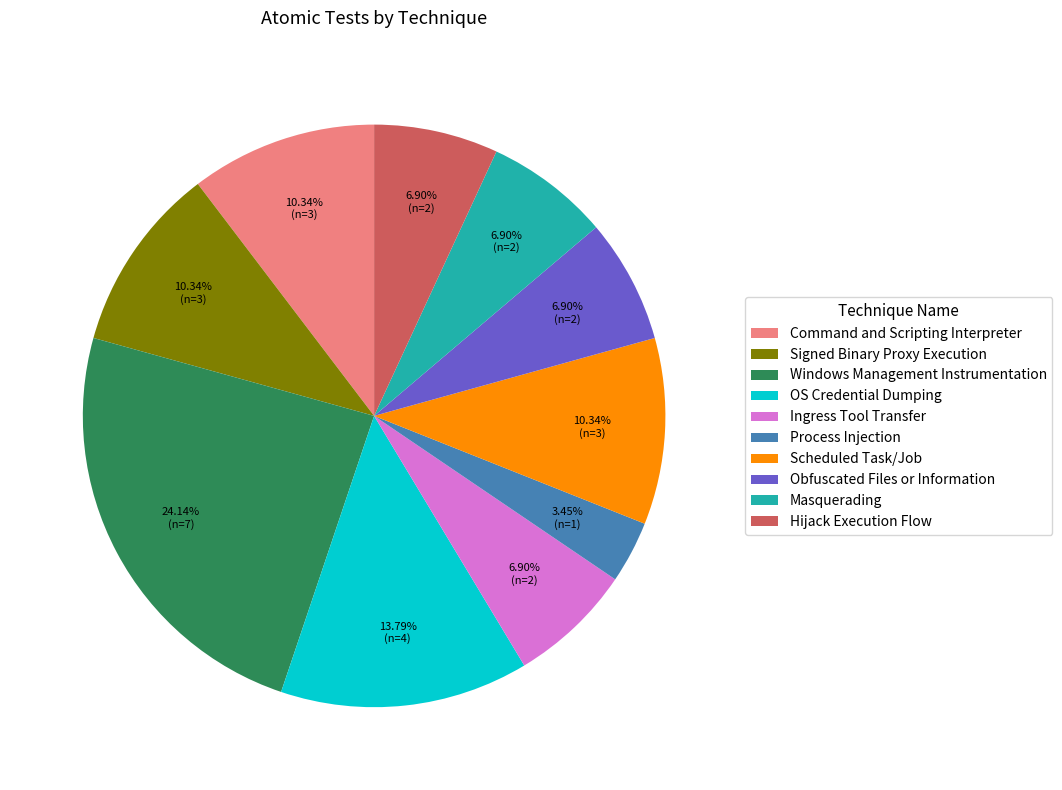

To the nearest percent, what is the average slice percentage?

10%